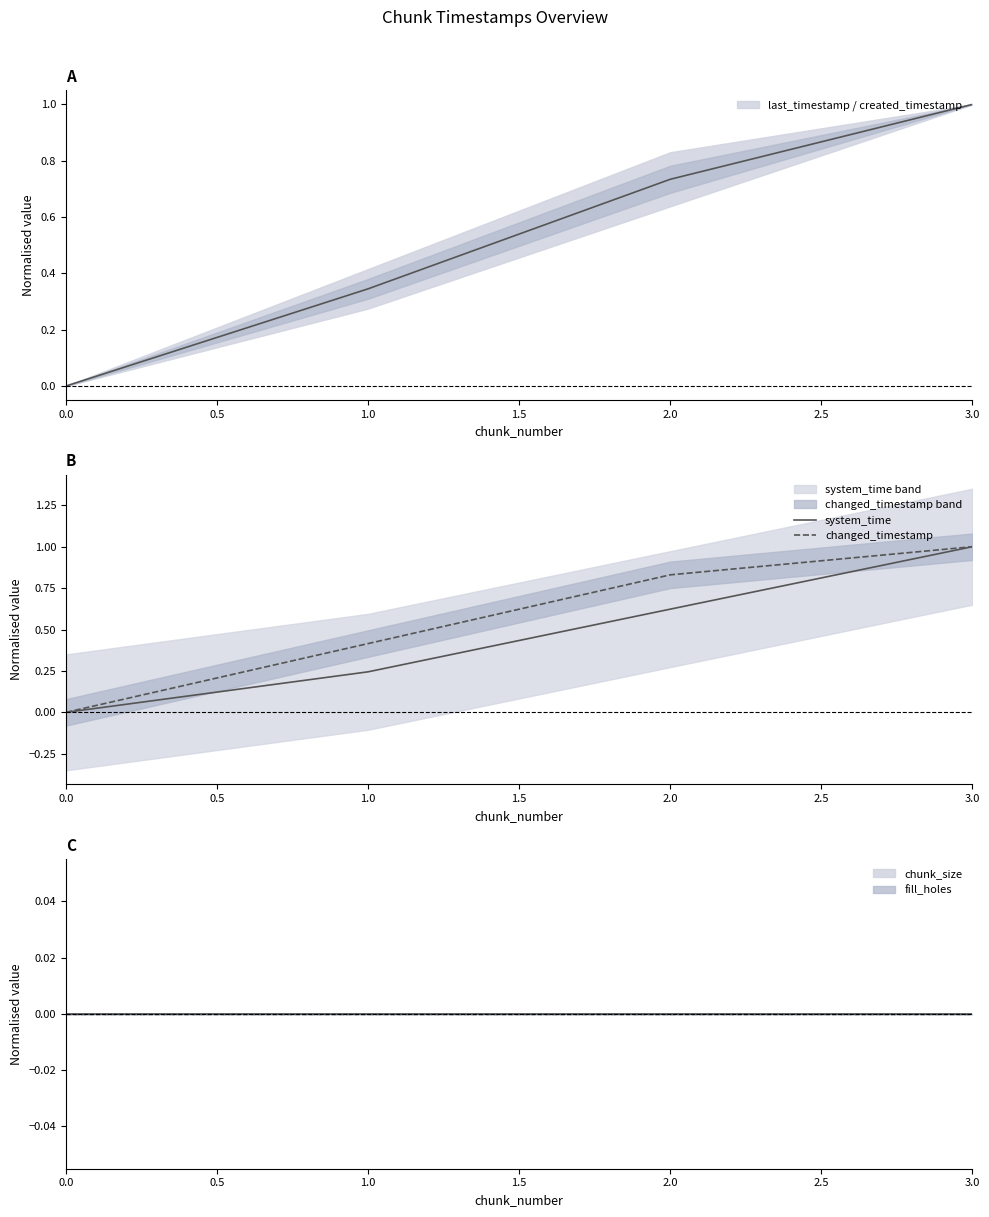

At 2.0, list the series in order from smallest to largest.

system_time, changed_timestamp